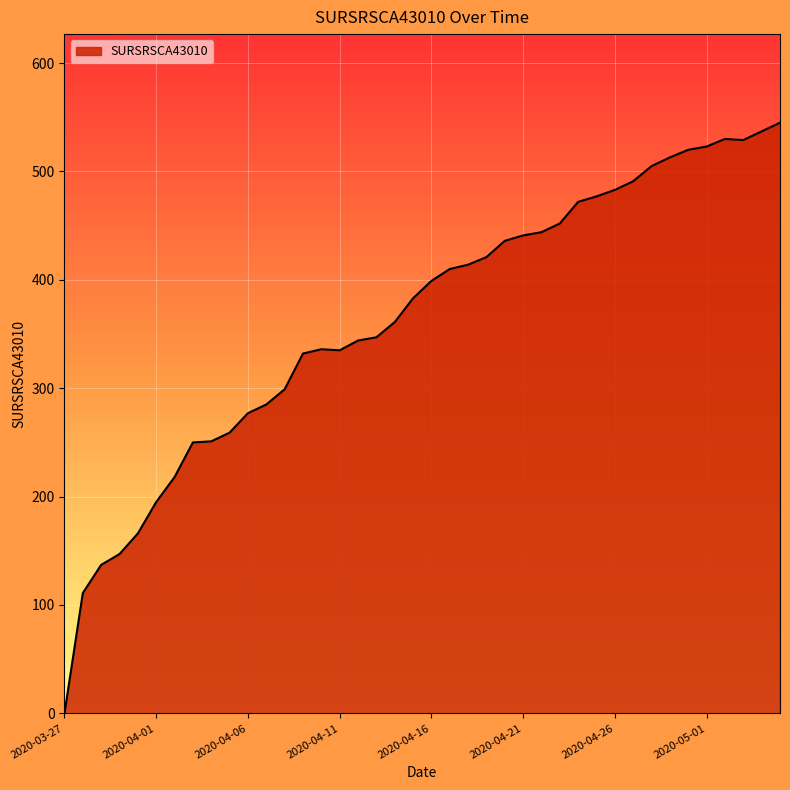

What is the greatest value displayed?

545